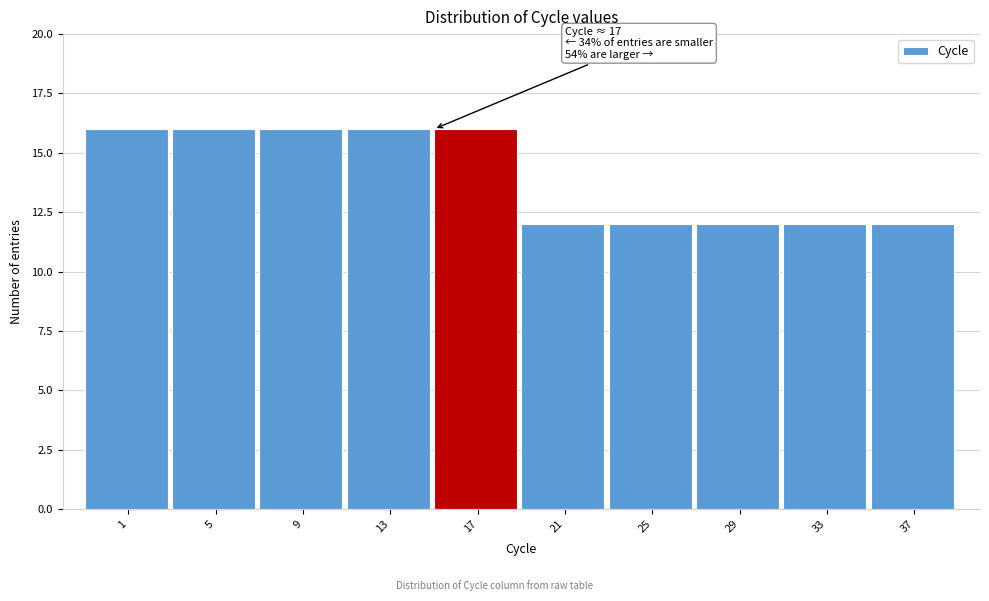

Reading left to right, extract all data points from this chart.

16	16	16	16	16	12	12	12	12	12